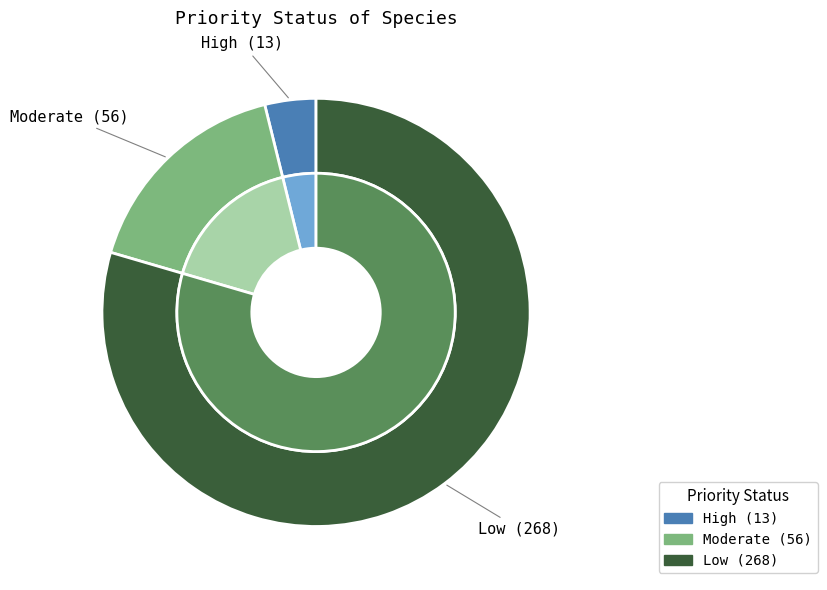

What is the smallest slice in the pie chart?

High